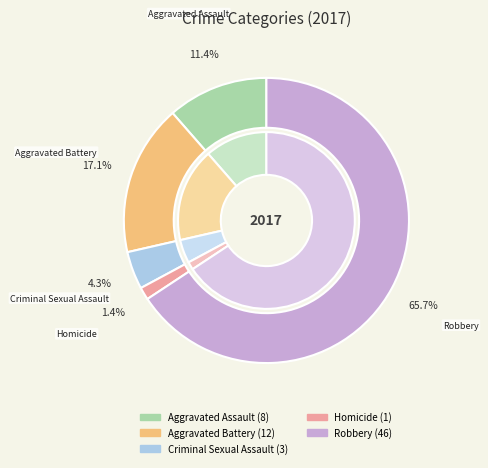

To the nearest percent, what portion does Robbery represent?

66%